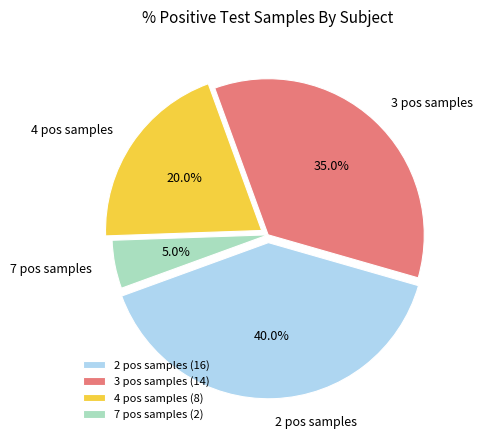

How many segments does this pie chart have?

4